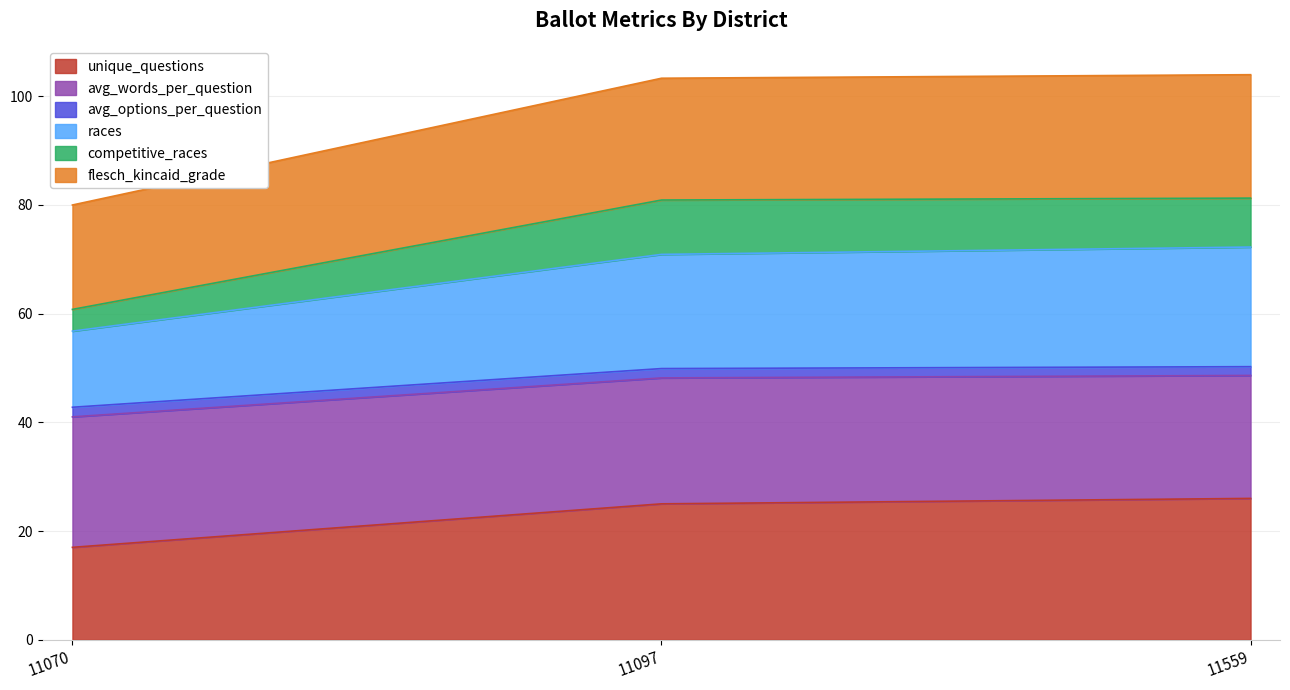

The value of flesch_kincaid_grade at 11097 is 69.2. True or false?

False